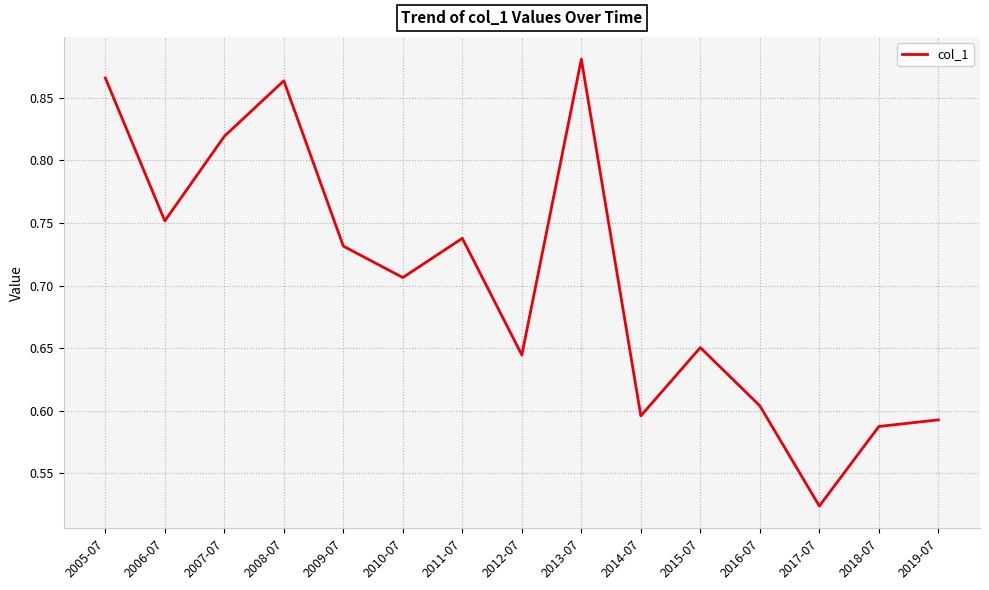

The value at 2018-07 is 0.2. True or false?

False